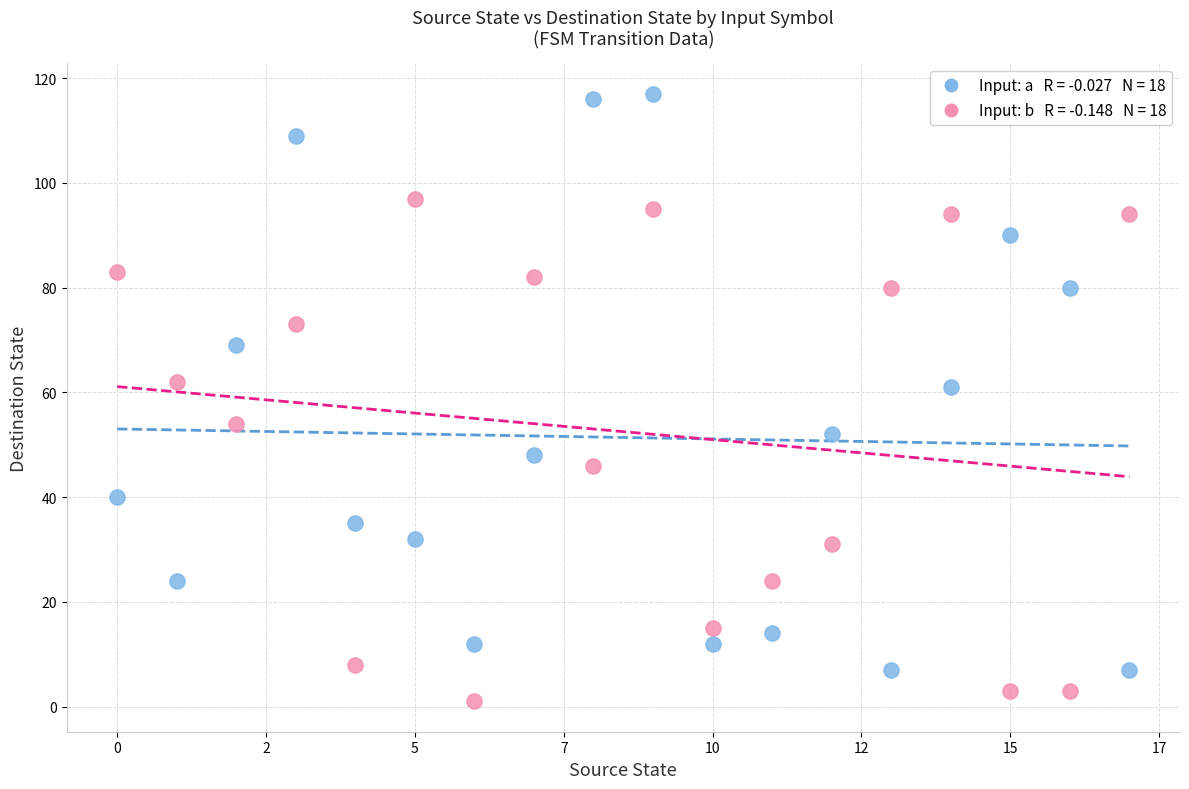

Across all data points, what is the range of Y values (max minus min)?

116